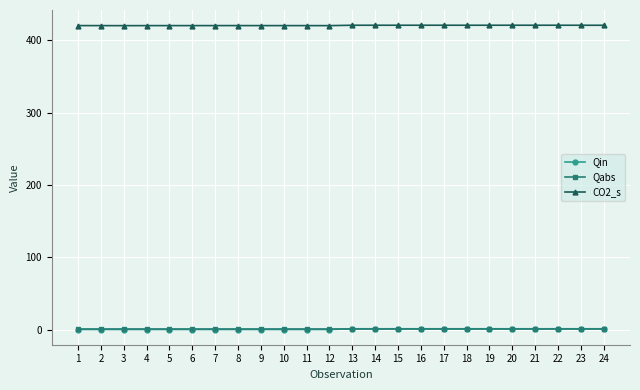

Which series has the largest total across all categories?

CO2_s